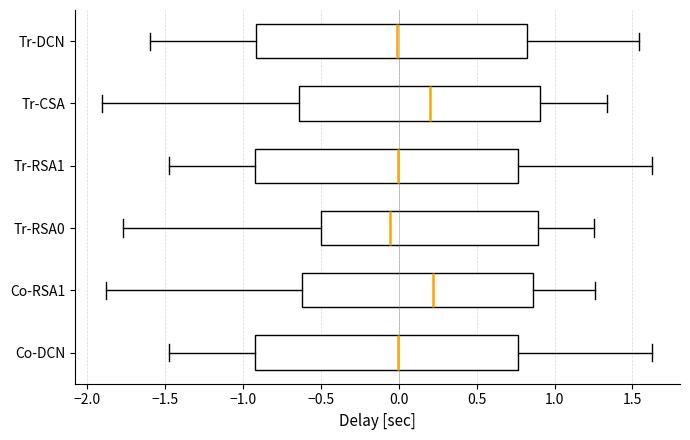

Reading bottom to top, read every box against the x-axis: the position of its median line, the range the box covers, and the ends of its whiskers. The values are not printed on the chart, so give them approximately, as read against the axis.

Co-DCN: median 0.00, box -0.90 to 0.75, whiskers -1.45 to 1.65
Co-RSA1: median 0.20, box -0.60 to 0.85, whiskers -1.90 to 1.25
Tr-RSA0: median -0.05, box -0.50 to 0.90, whiskers -1.75 to 1.25
Tr-RSA1: median 0.00, box -0.90 to 0.75, whiskers -1.45 to 1.65
Tr-CSA: median 0.20, box -0.65 to 0.90, whiskers -1.90 to 1.35
Tr-DCN: median 0.00, box -0.90 to 0.80, whiskers -1.60 to 1.55